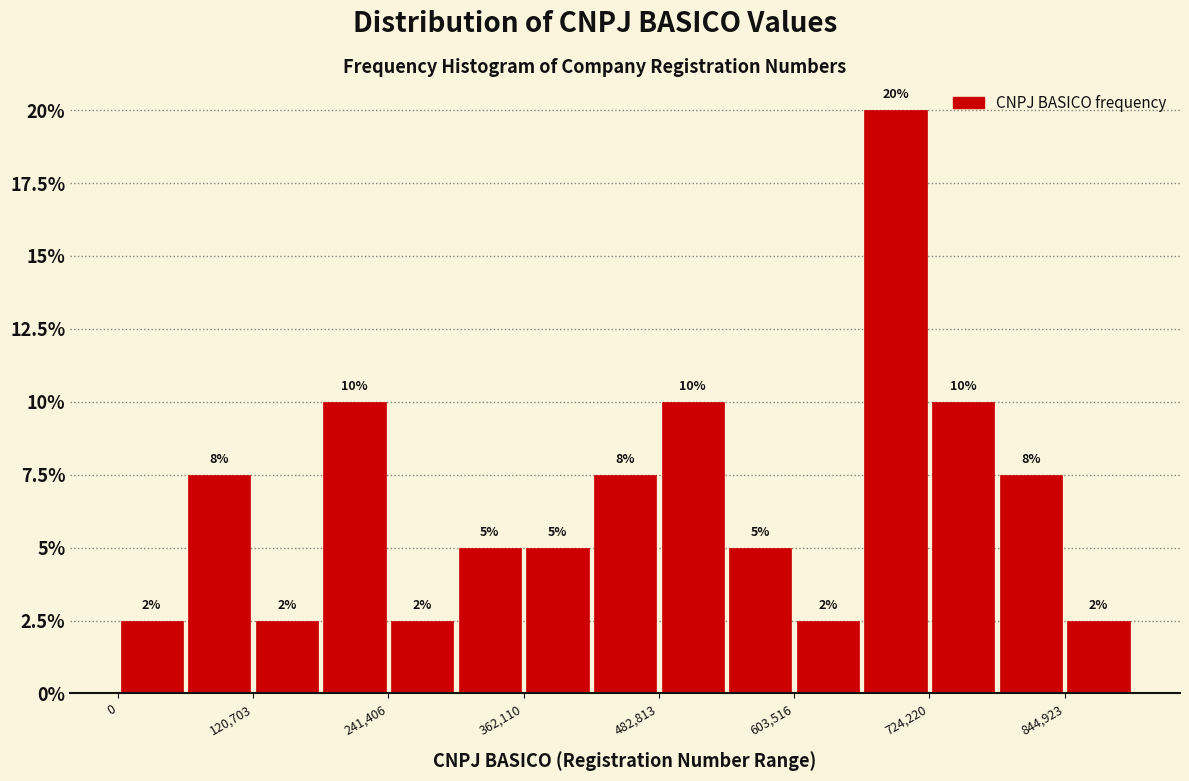

Around what value on the x-axis is the tallest bar? Give the approximate position of its centre, as read against the axis.

700000